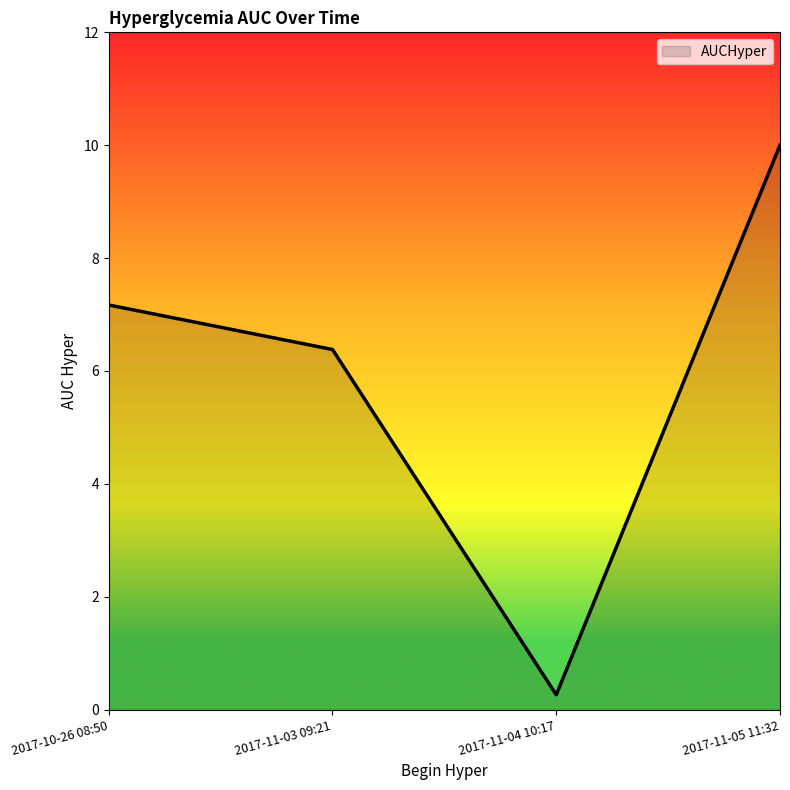

At which category does the chart reach its minimum across all series?

2017-11-04 10:17